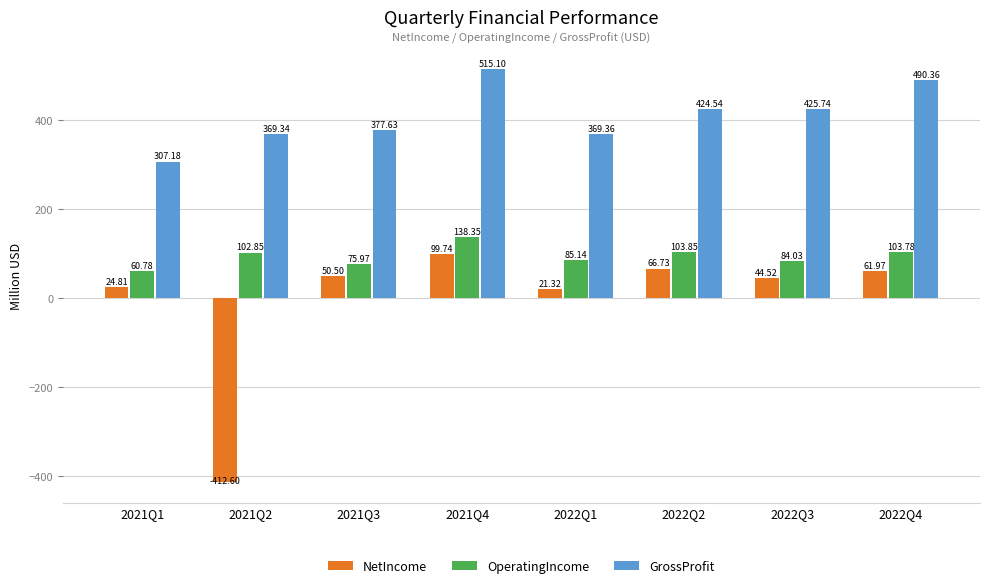

True or false: OperatingIncome has a value of 84.0 at 2022Q3.

True